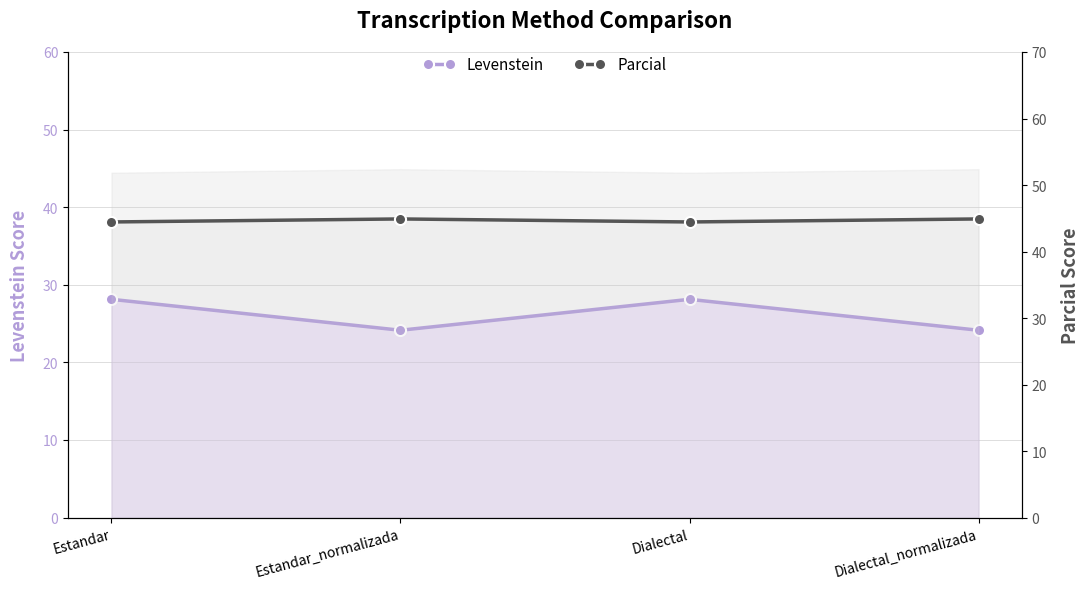

Reading left to right, transcribe all the data shown in this chart.

Levenstein: 28.1	24.1	28.1	24.1
Parcial: 44.4	44.9	44.4	44.9